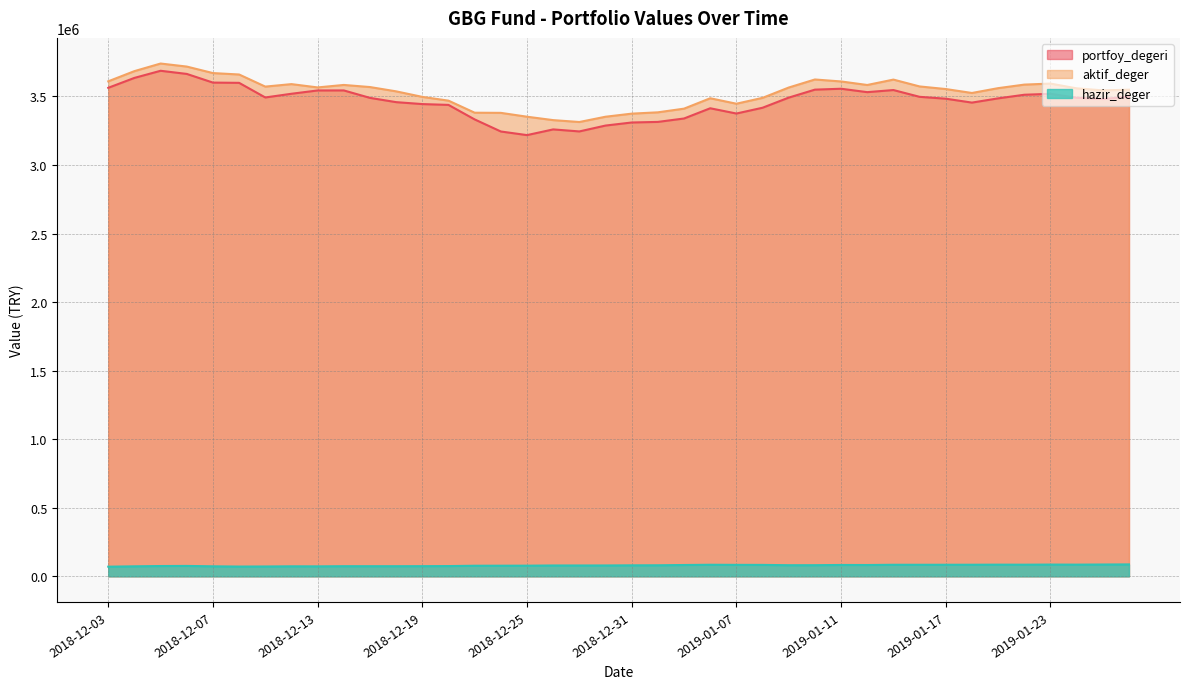

How many distinct data groups are displayed?

3